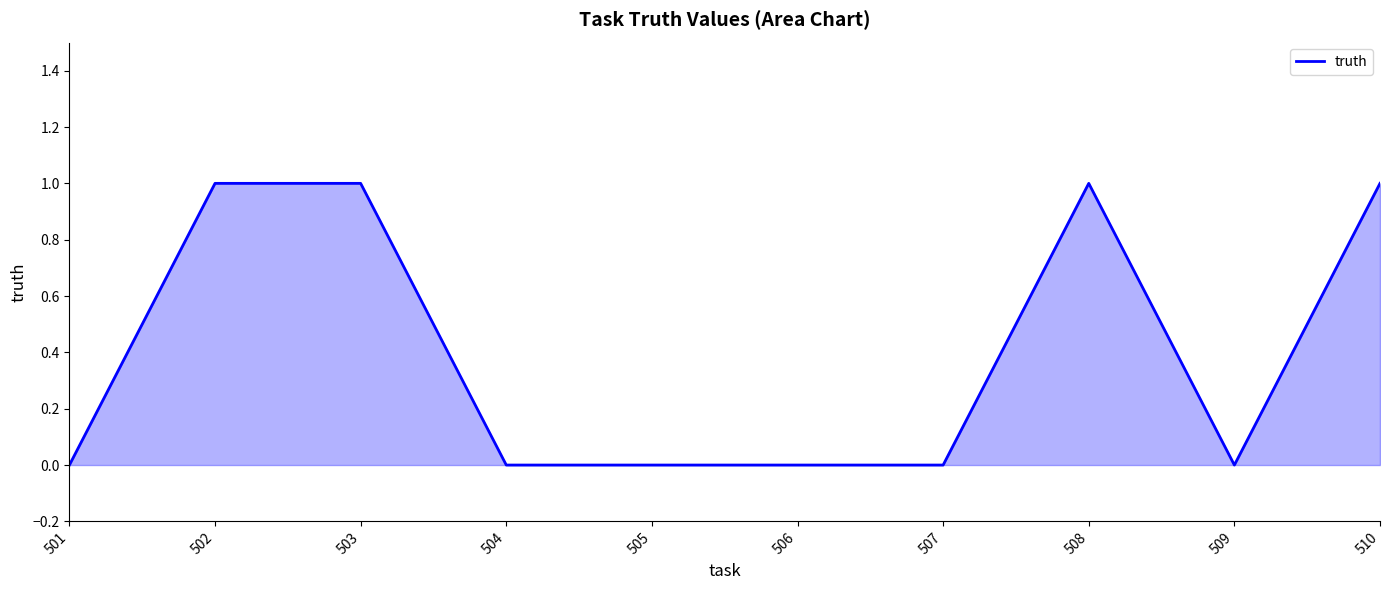

Is it true that the value at 506 is 0?

True